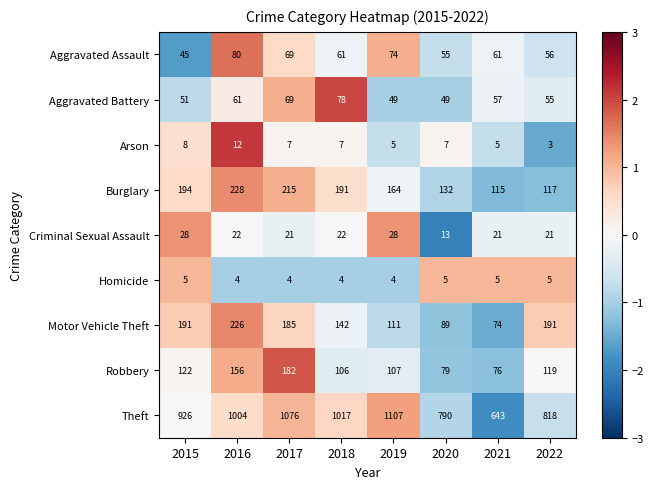

What is the minimum value shown in the chart?

3